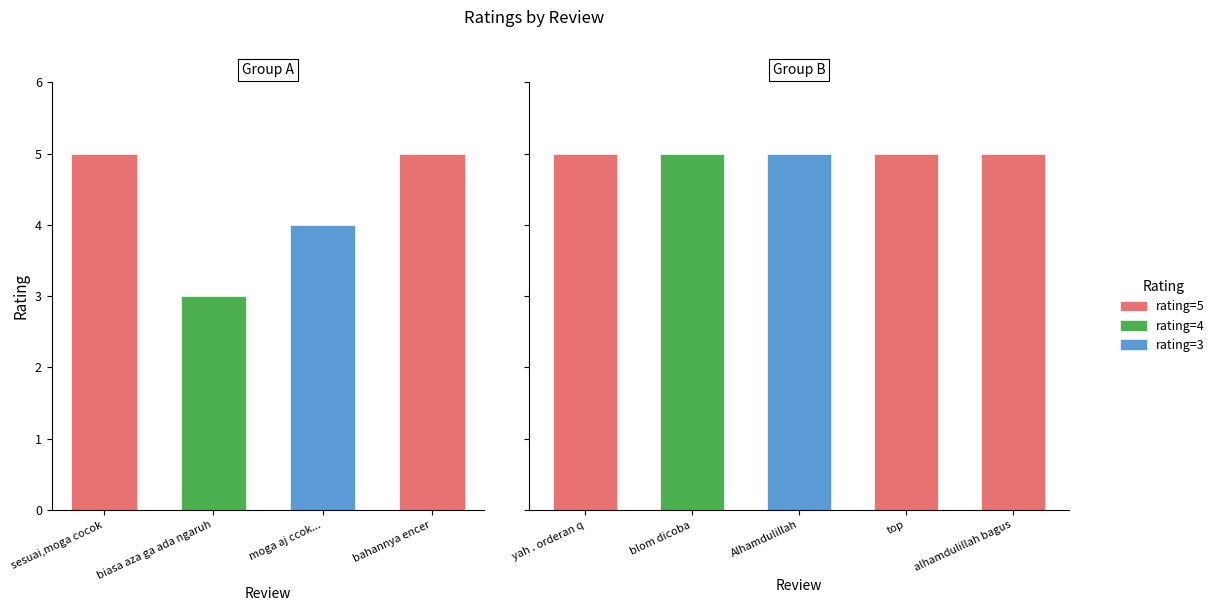

What is the average value?

5